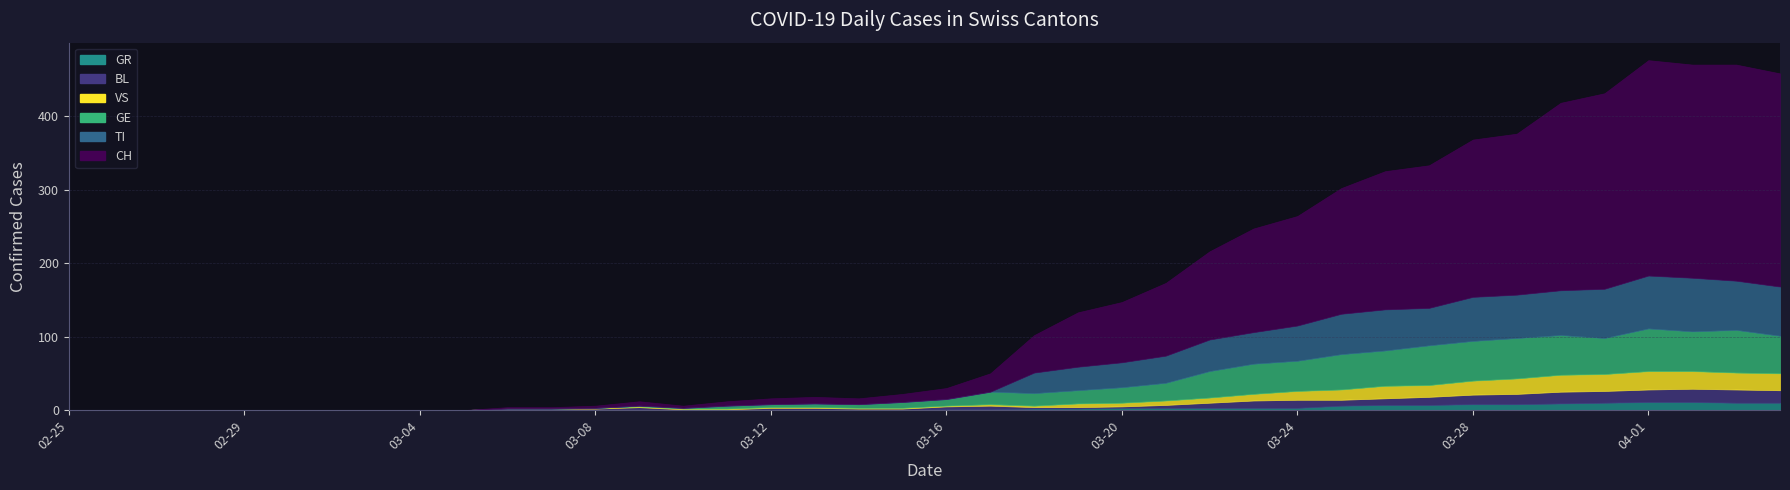

The value of BL at 2020-03-24 is 11. True or false?

True